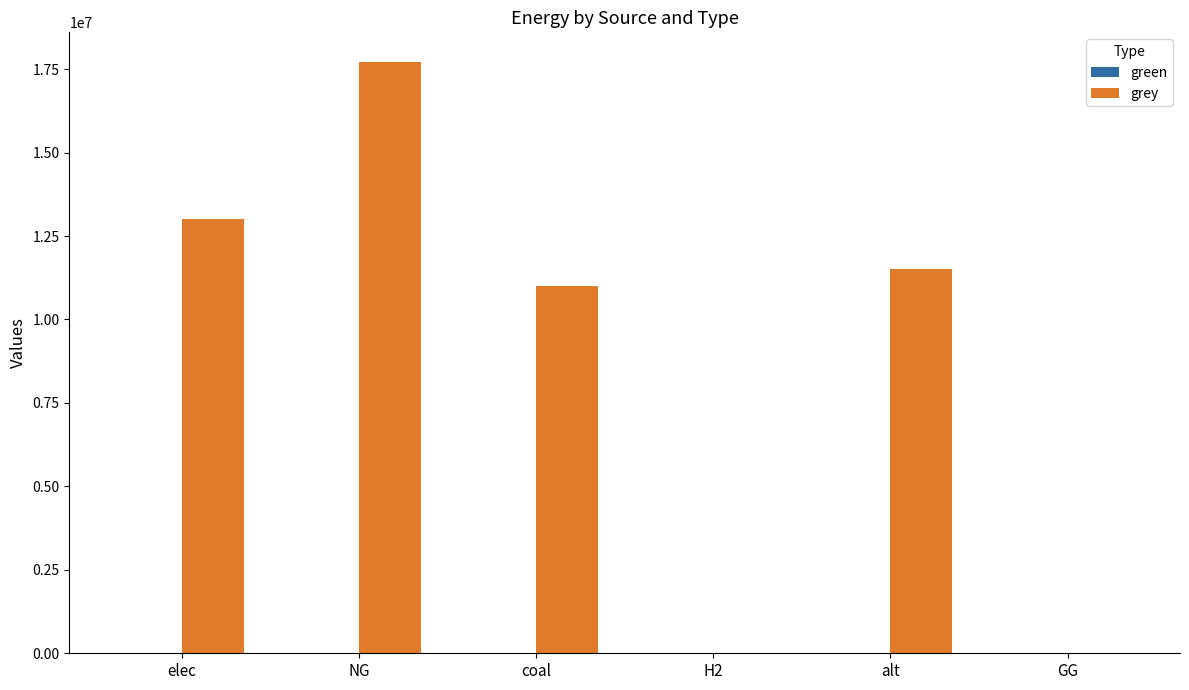

Reading left to right, extract all data points from this chart.

elec=13021322.6	NG=17715661.1	coal=11015068.7	H2=0.0	alt=11504652.1	GG=0.0